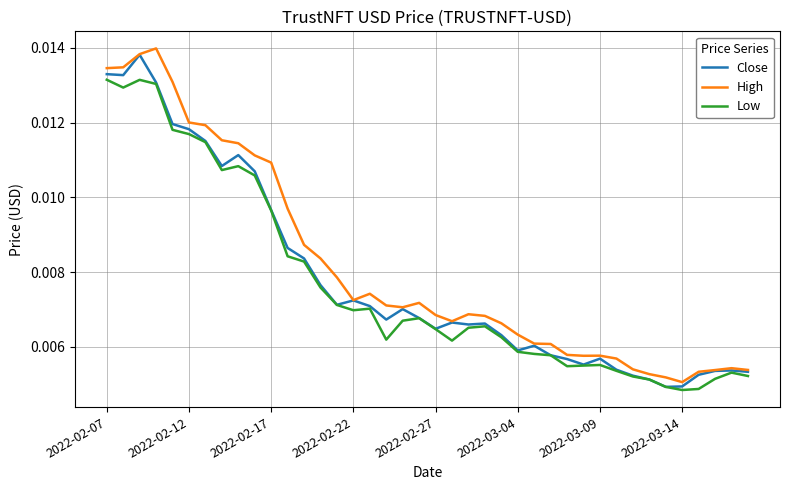

Which series has the largest range (max minus min)?

High